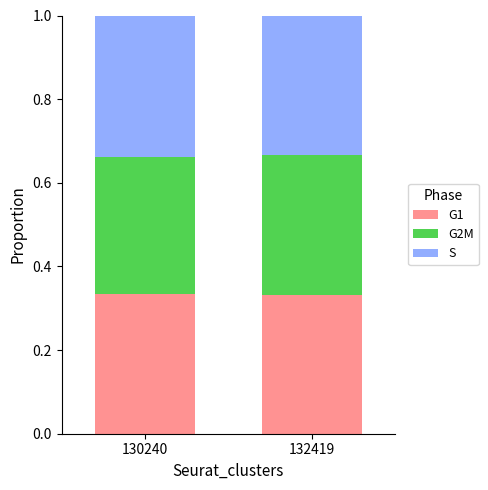

What is the total value across all series at 132419?

1.0